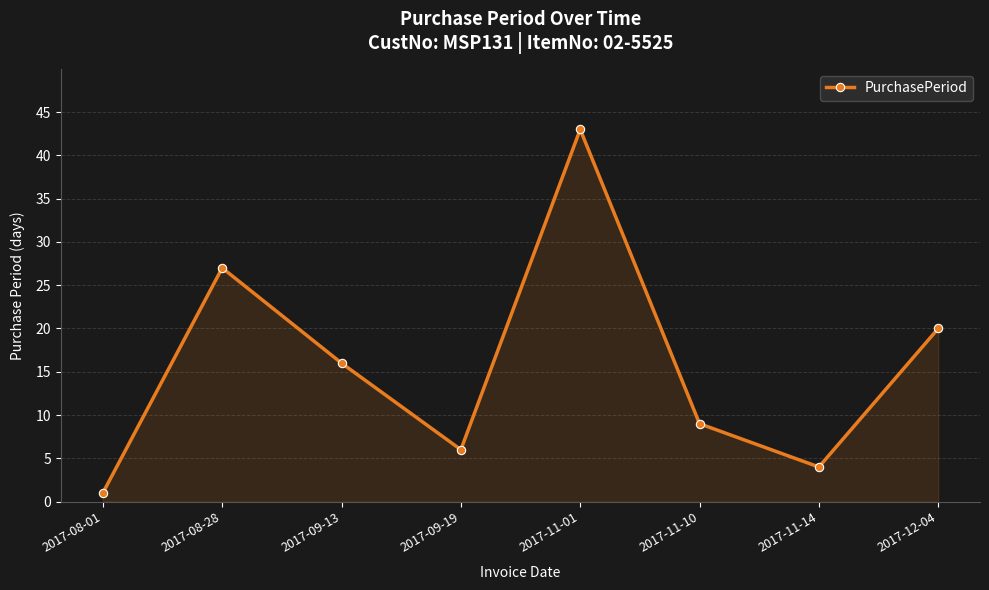

Where is the data nearest to the value 22?

2017-12-04